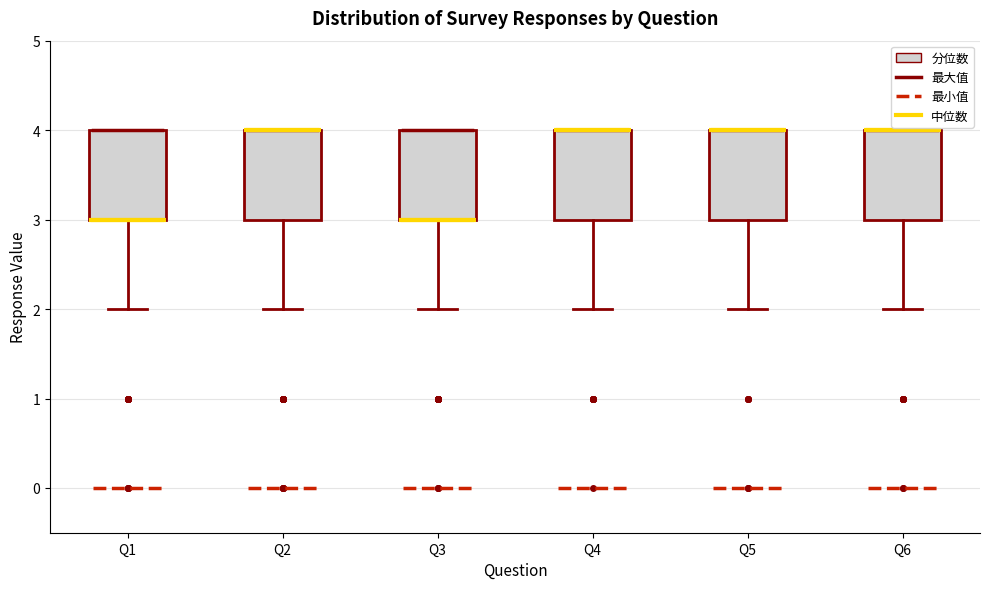

Reading left to right, transcribe this box plot: for each box, give where its median line is, the range the box spans, and where its two whiskers end, as read against the y-axis. The values are not printed on the chart, so give them approximately, as read against the axis.

Q1: median 3 (drawn on the box's lower edge), box 3 to 4, whiskers 2 to 4
Q2: median 4 (drawn on the box's upper edge), box 3 to 4, whiskers 2 to 4
Q3: median 3 (drawn on the box's lower edge), box 3 to 4, whiskers 2 to 4
Q4: median 4 (drawn on the box's upper edge), box 3 to 4, whiskers 2 to 4
Q5: median 4 (drawn on the box's upper edge), box 3 to 4, whiskers 2 to 4
Q6: median 4 (drawn on the box's upper edge), box 3 to 4, whiskers 2 to 4